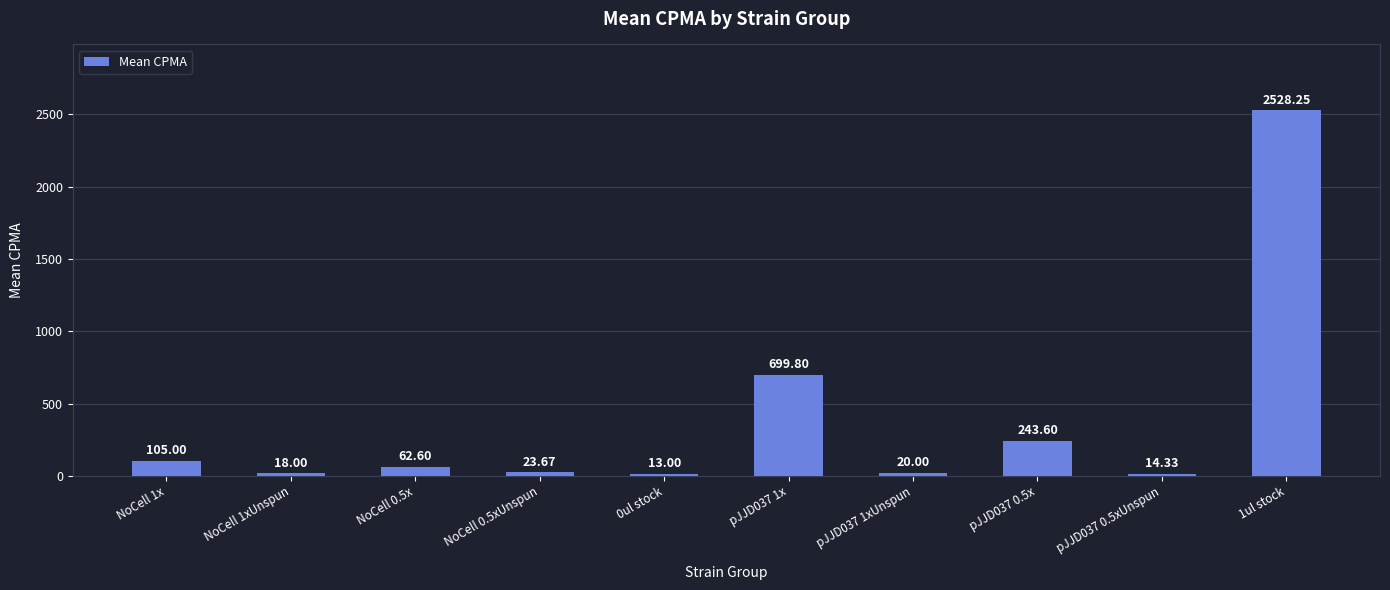

The value at 1ul stock is 2528.2. True or false?

True